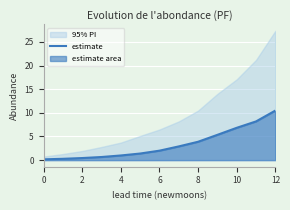

True or false: the data has more than 2 interior local peaks.

False